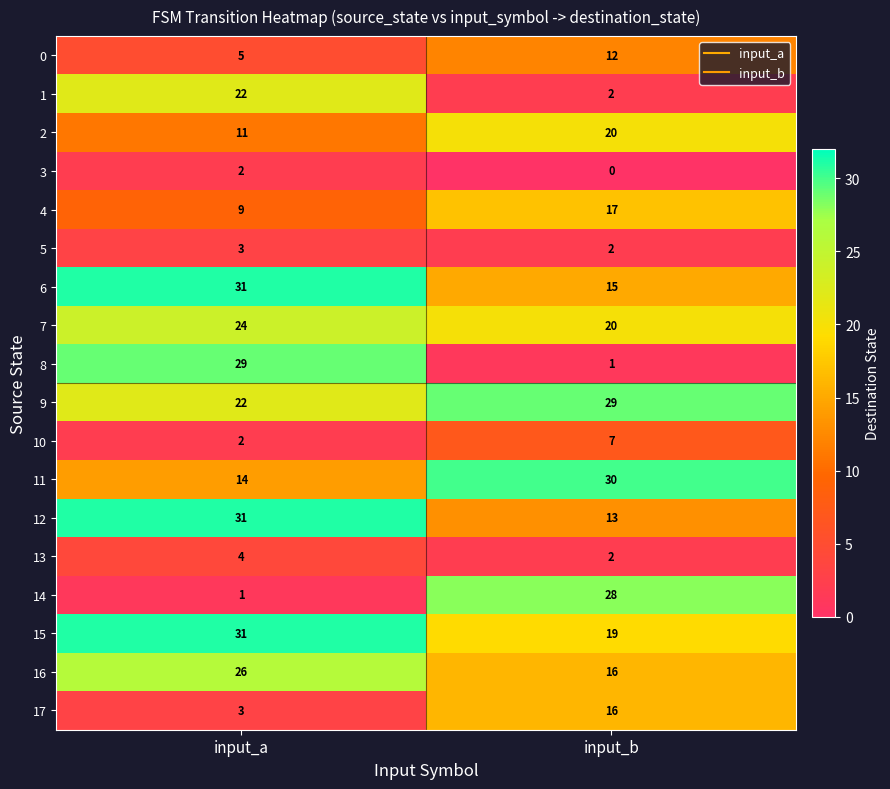

Which category has the highest value across all series?

input_a